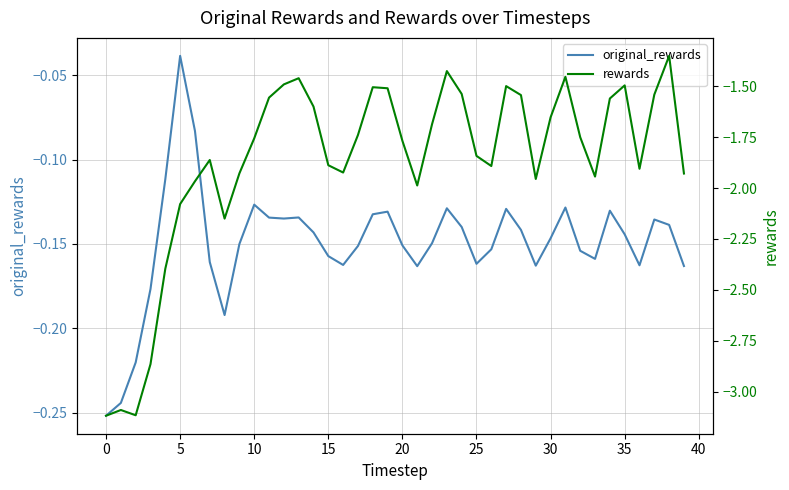

Does the chart display data point markers on the line(s)?

No